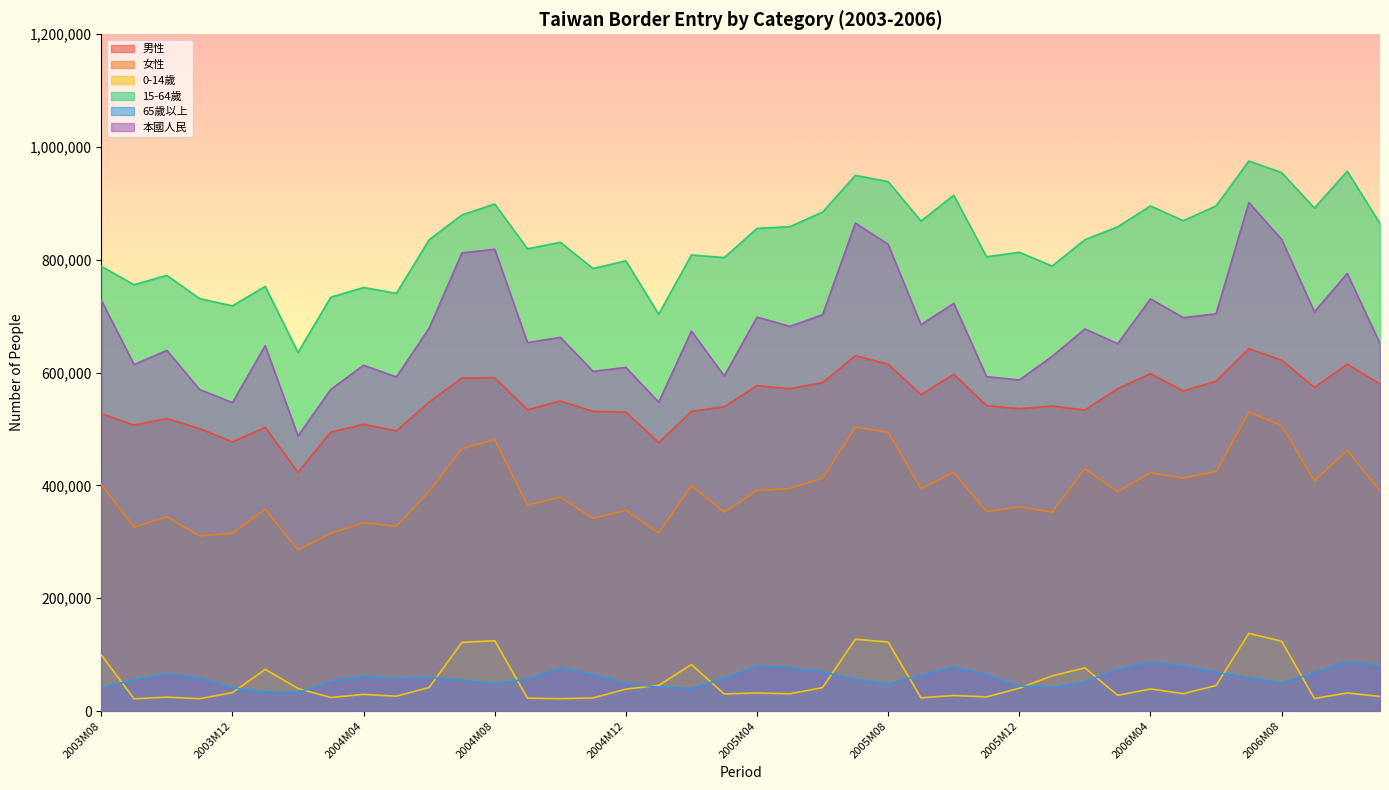

Where is the first local maximum for 0-14歲?

2003M10